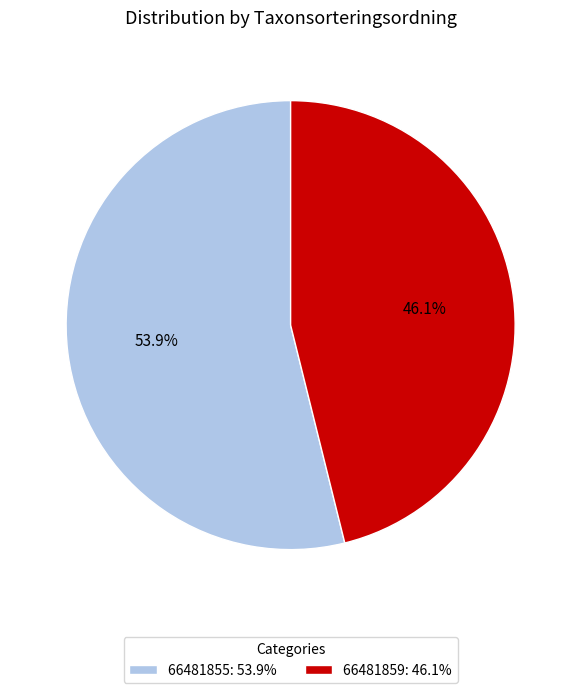

Between 66481855: 53.9% and 66481859: 46.1%, which is larger?

66481855: 53.9%